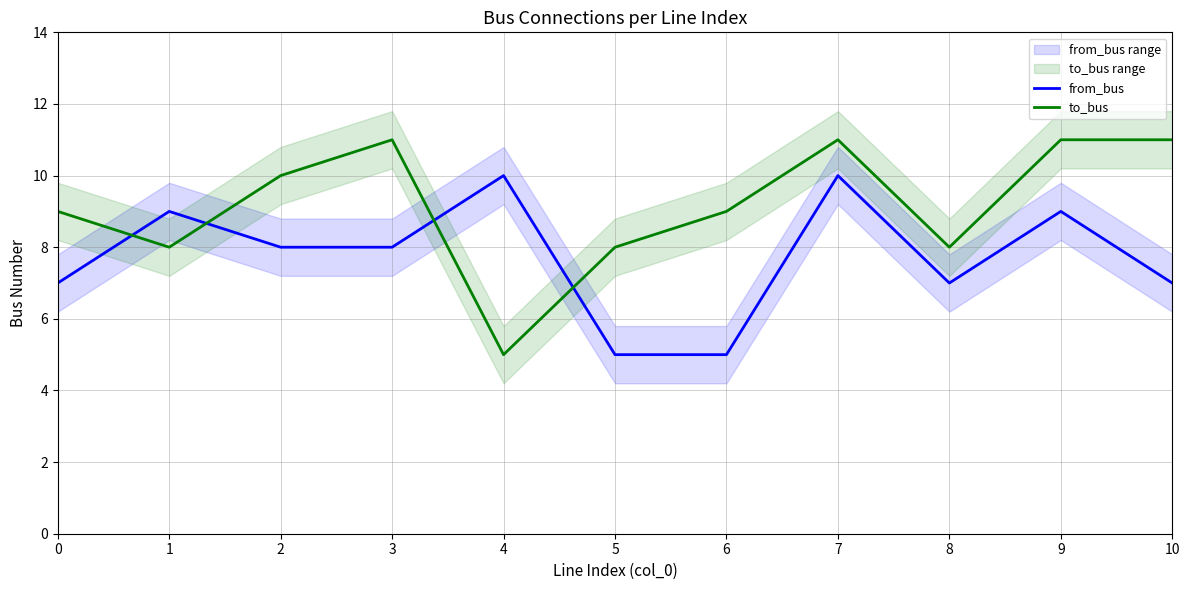

Reading right to left, transcribe all the data shown in this chart.

from_bus: 7	9	7	10	5	5	10	8	8	9	7
to_bus: 11	11	8	11	9	8	5	11	10	8	9